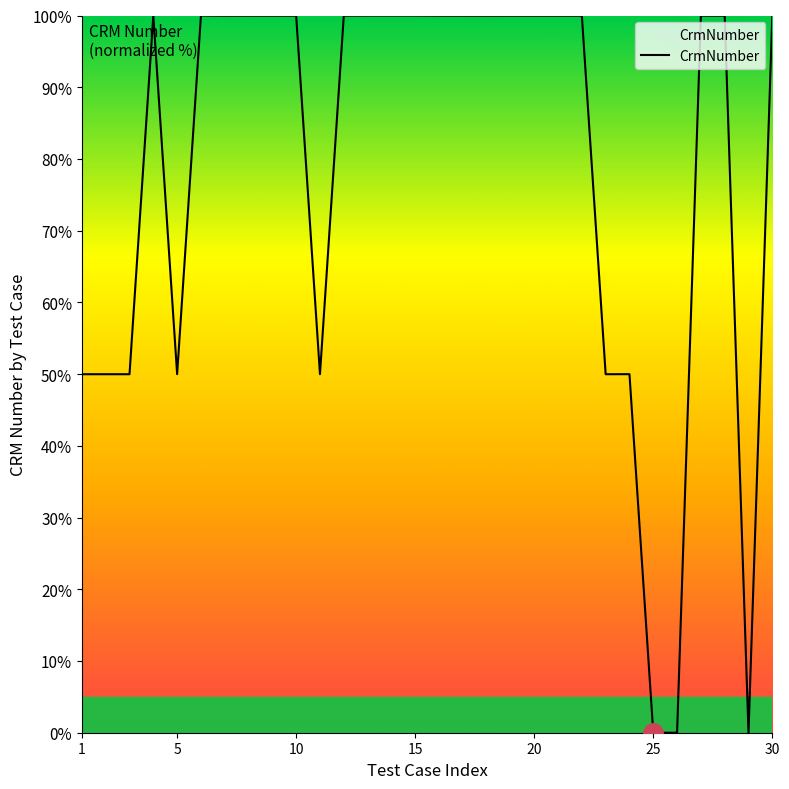

What is the difference between the maximum and minimum values?

100.0